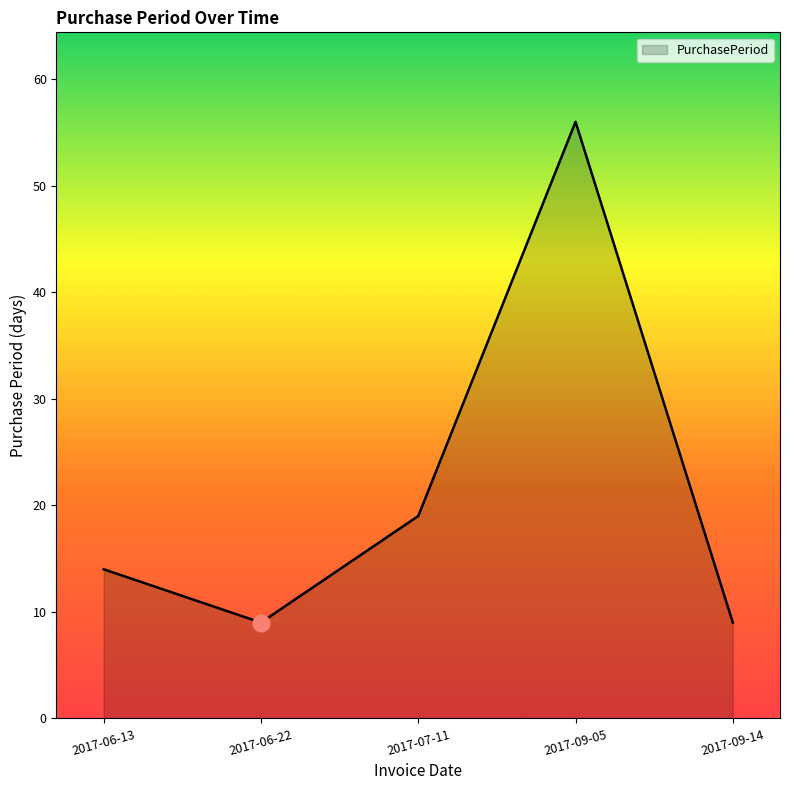

The chart shows a value of 9 at 2017-06-13. True or false?

False